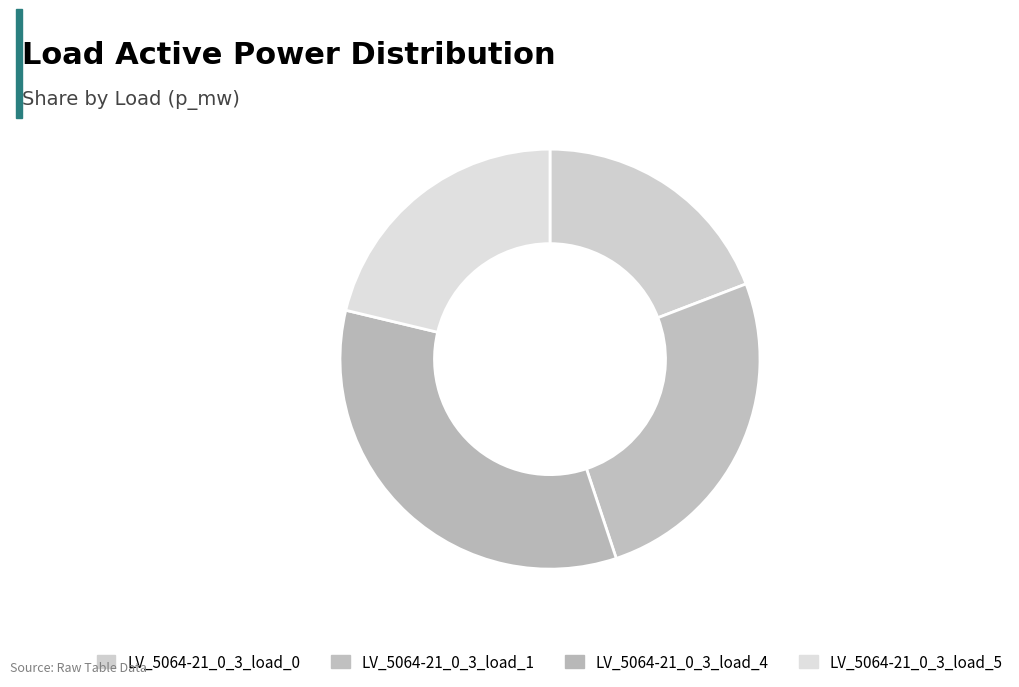

To the nearest percent, what is the average slice percentage?

25%